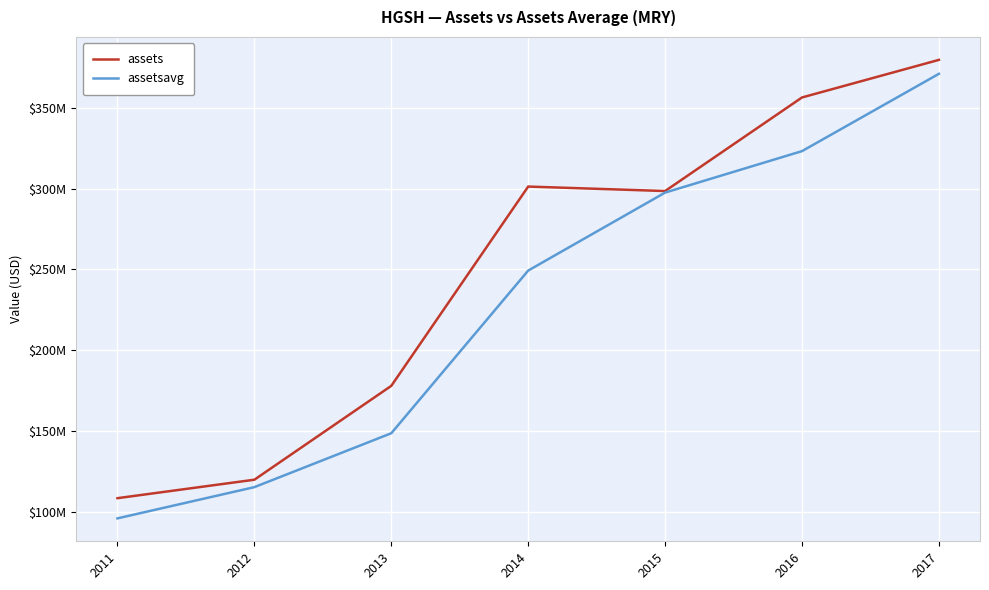

Is this an area chart (filled region under the line)?

No